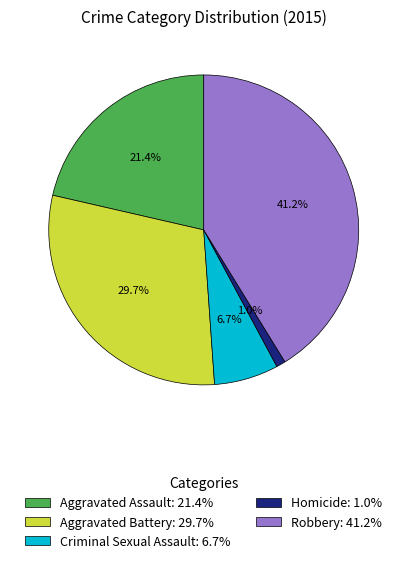

True or false: Robbery accounts for 41% of the total.

True